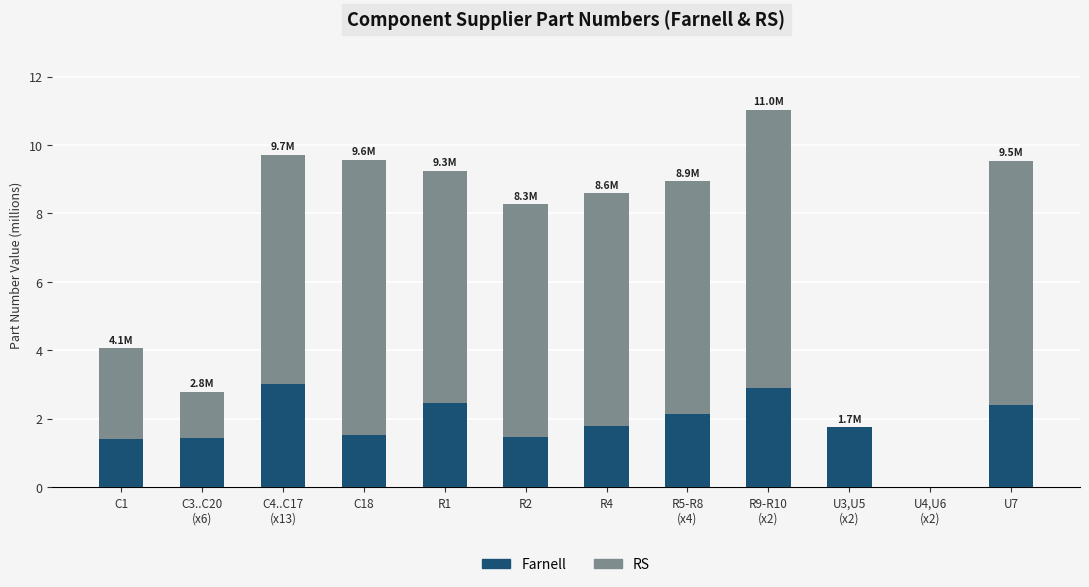

What is the total value across all series at U7?

9.5